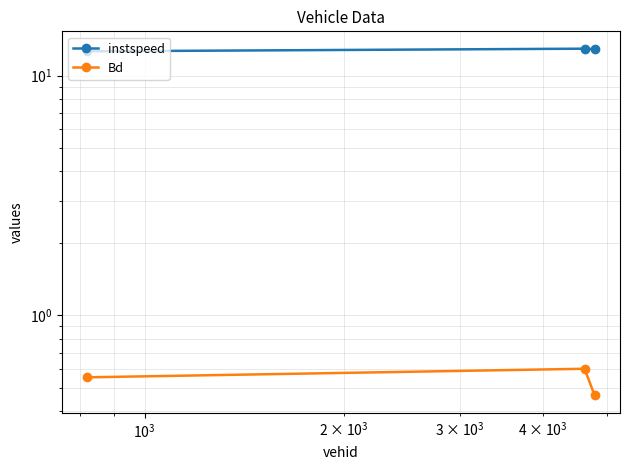

Rank the series by their maximum value, from highest to lowest.

instspeed, Bd